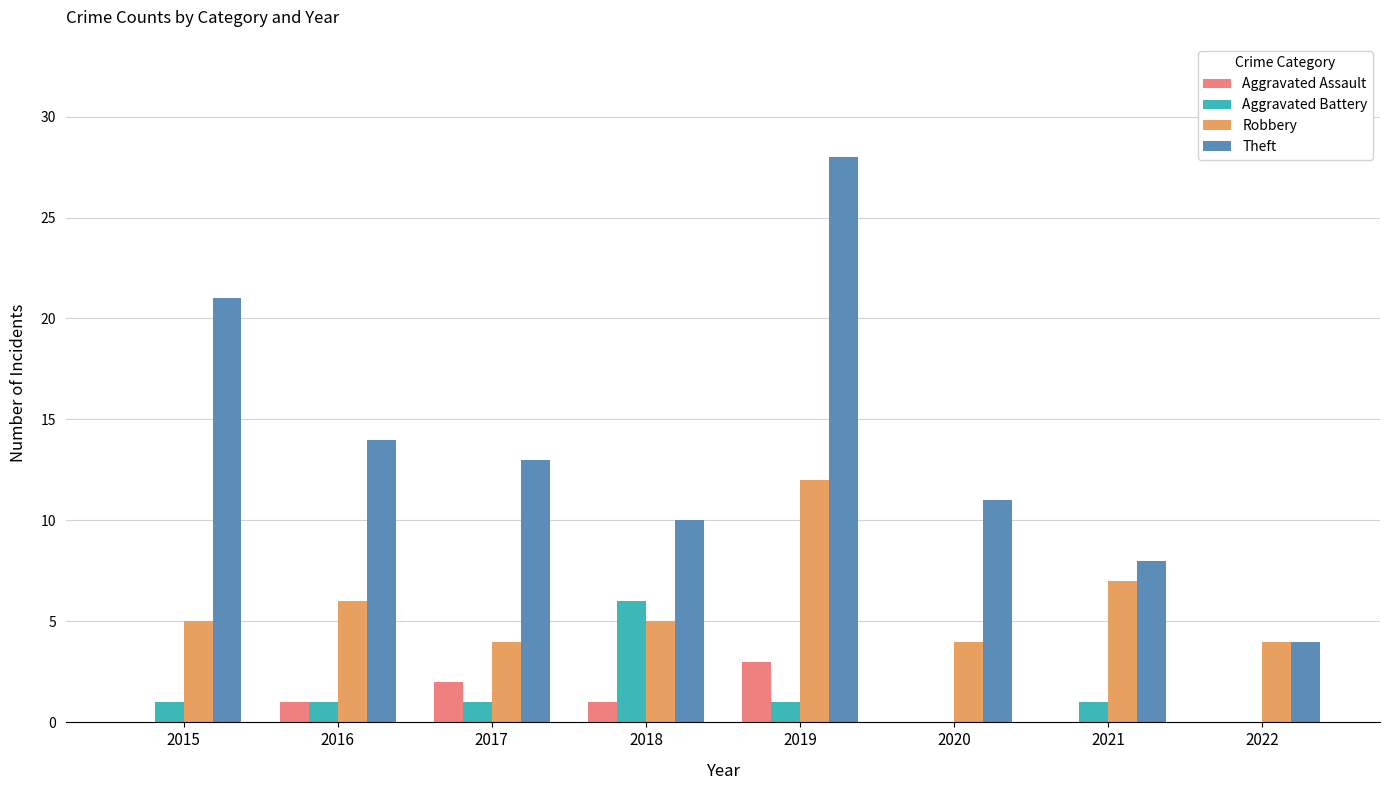

Is it true that Aggravated Assault equals 0 at 2015?

True